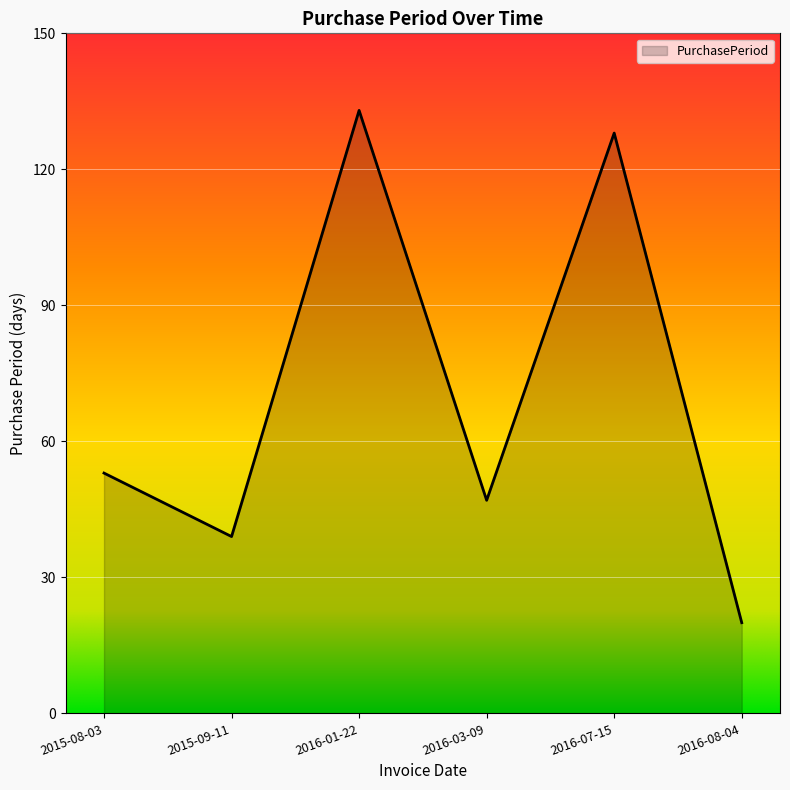

Reading left to right, transcribe all the data shown in this chart.

2015-08-03=53	2015-09-11=39	2016-01-22=133	2016-03-09=47	2016-07-15=128	2016-08-04=20